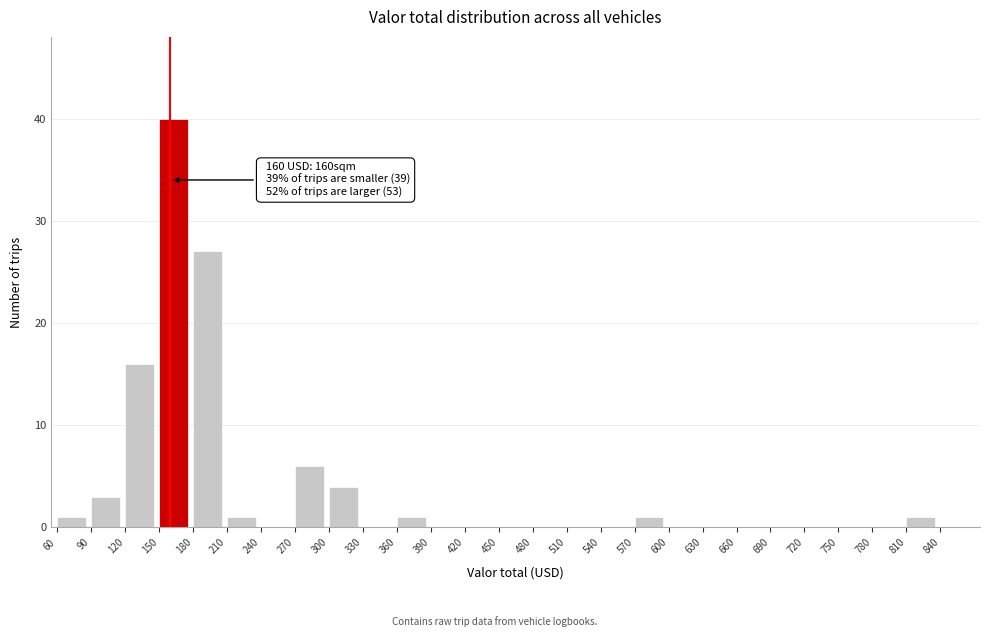

Which range on the x-axis has the tallest bar?

150 to 180